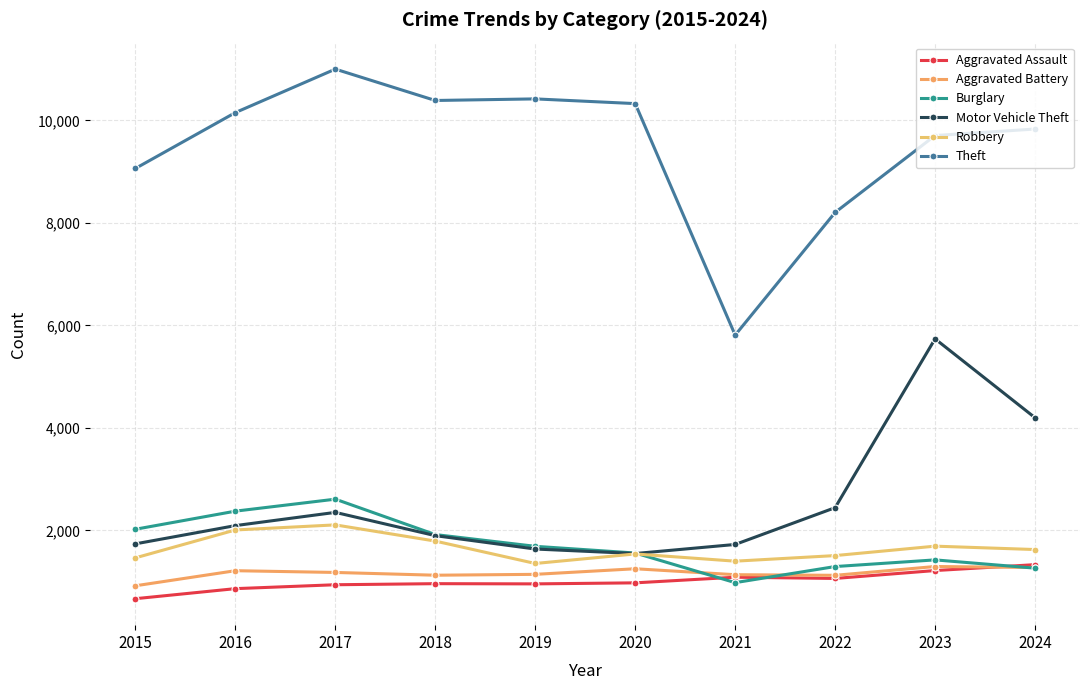

Reading left to right, extract all data points from this chart.

Aggravated Assault: 2015=666	2016=862	2017=938	2018=959	2019=955	2020=975	2021=1085	2022=1061	2023=1215	2024=1330
Aggravated Battery: 2015=918	2016=1212	2017=1178	2018=1124	2019=1141	2020=1250	2021=1134	2022=1122	2023=1294	2024=1274
Burglary: 2015=2021	2016=2374	2017=2608	2018=1917	2019=1688	2020=1557	2021=979	2022=1293	2023=1423	2024=1262
Motor Vehicle Theft: 2015=1736	2016=2092	2017=2350	2018=1896	2019=1635	2020=1547	2021=1724	2022=2442	2023=5736	2024=4197
Robbery: 2015=1463	2016=2007	2017=2106	2018=1790	2019=1353	2020=1539	2021=1398	2022=1507	2023=1691	2024=1625
Theft: 2015=9061	2016=10151	2017=10999	2018=10387	2019=10418	2020=10326	2021=5809	2022=8202	2023=9703	2024=9830